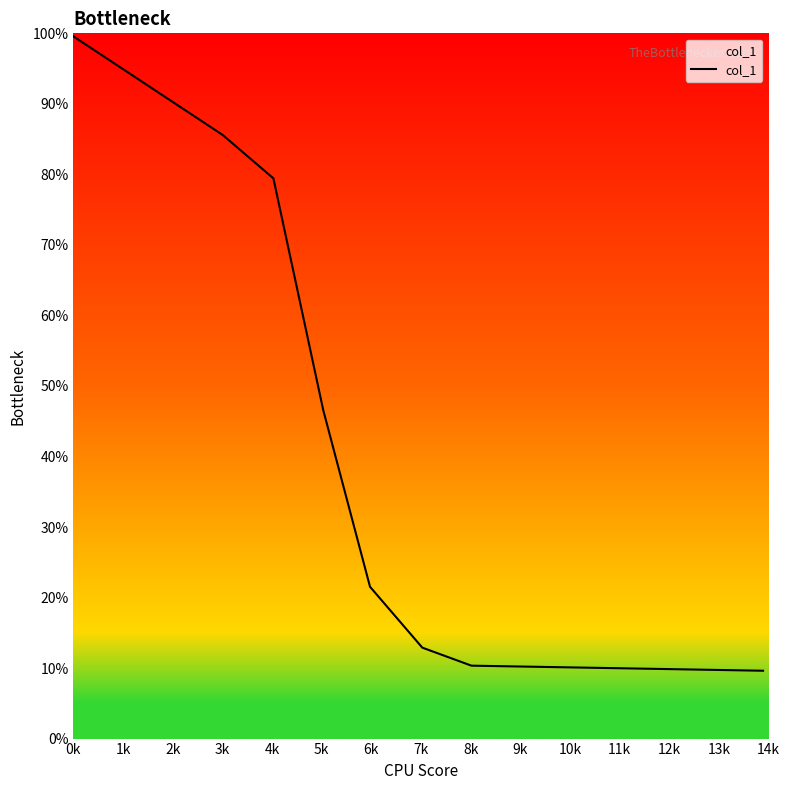

What is the smallest value displayed?

9.6